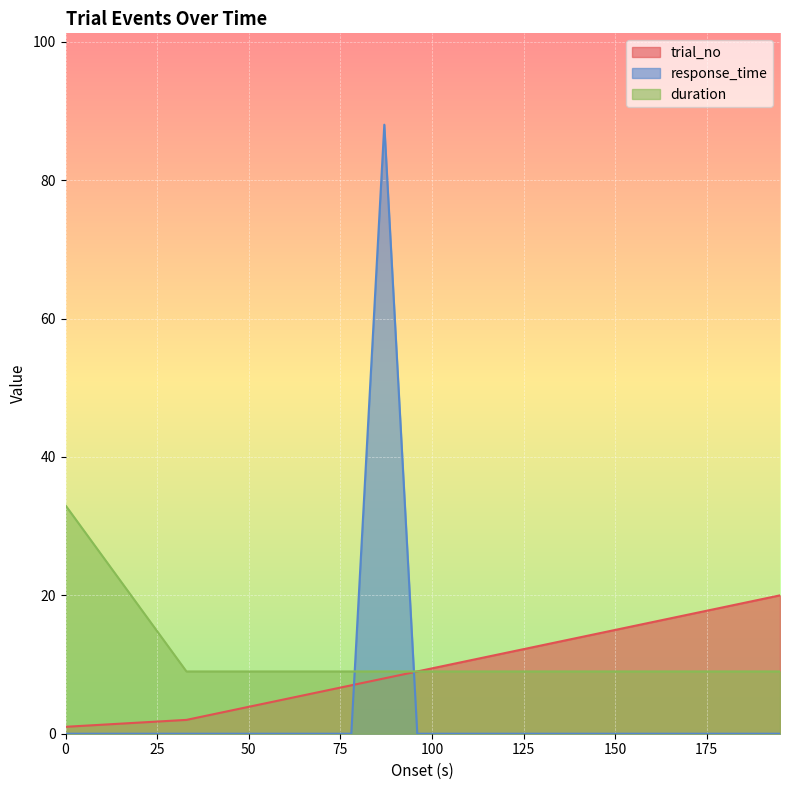

Rank the categories by duration value from lowest to highest.

33, 42, 51, 60, 69, 78, 87, 96, 105, 114, 123, 132, 141, 150, 159, 168, 177, 186, 195, 0